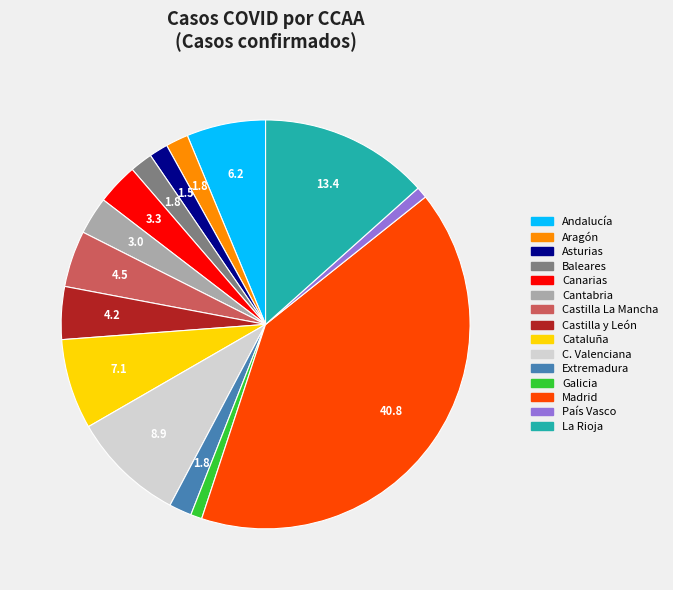

Does La Rioja account for over 50% of the chart?

No